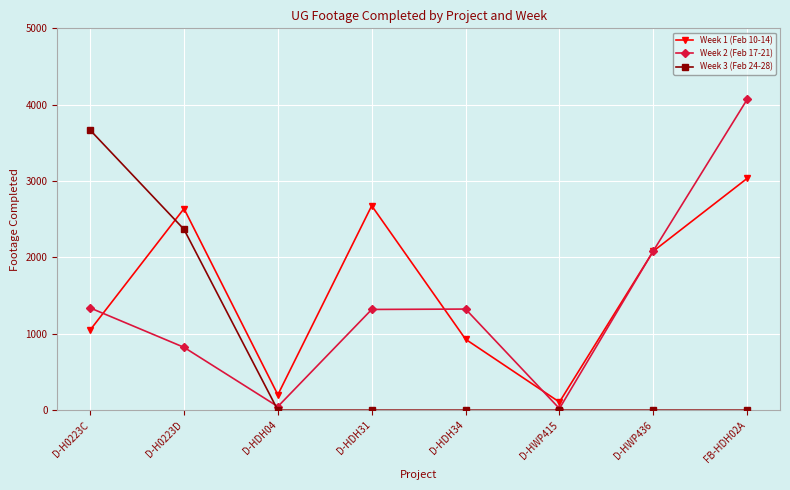

What is the maximum value for Week 3 (Feb 24-28)?

3668